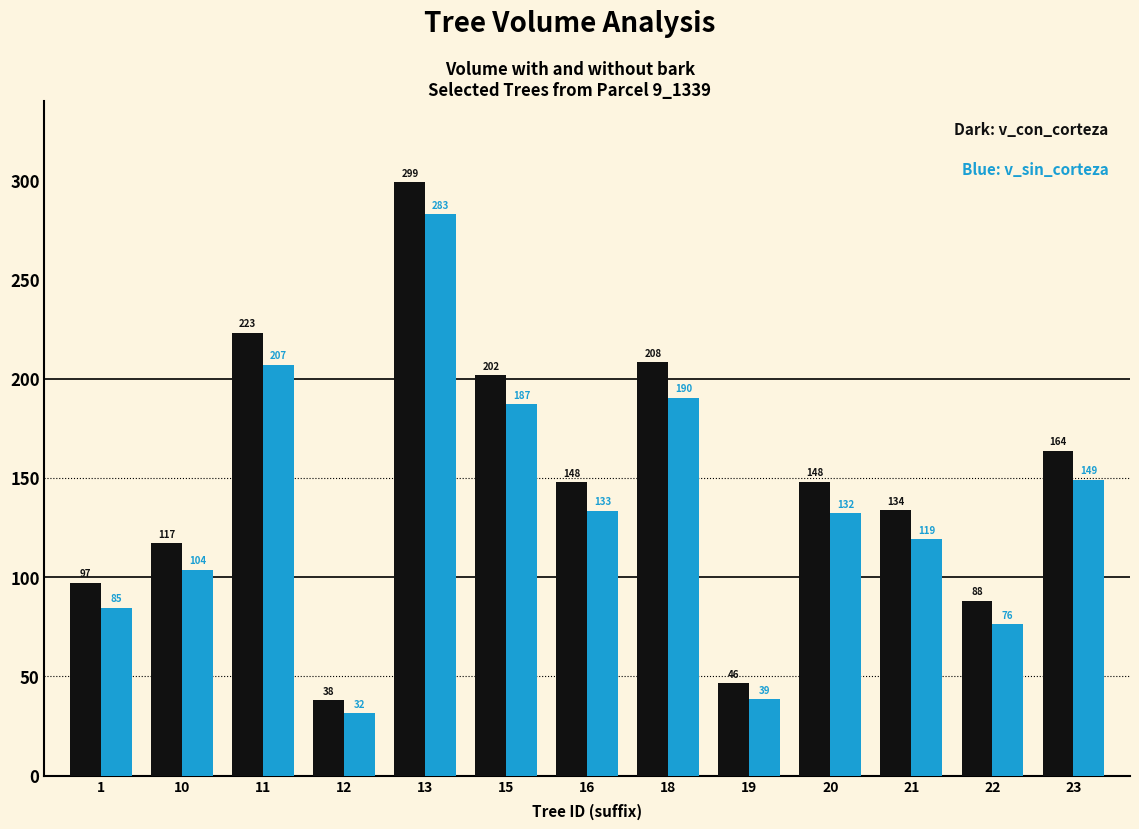

Which label corresponds to the smallest value in the chart?

12